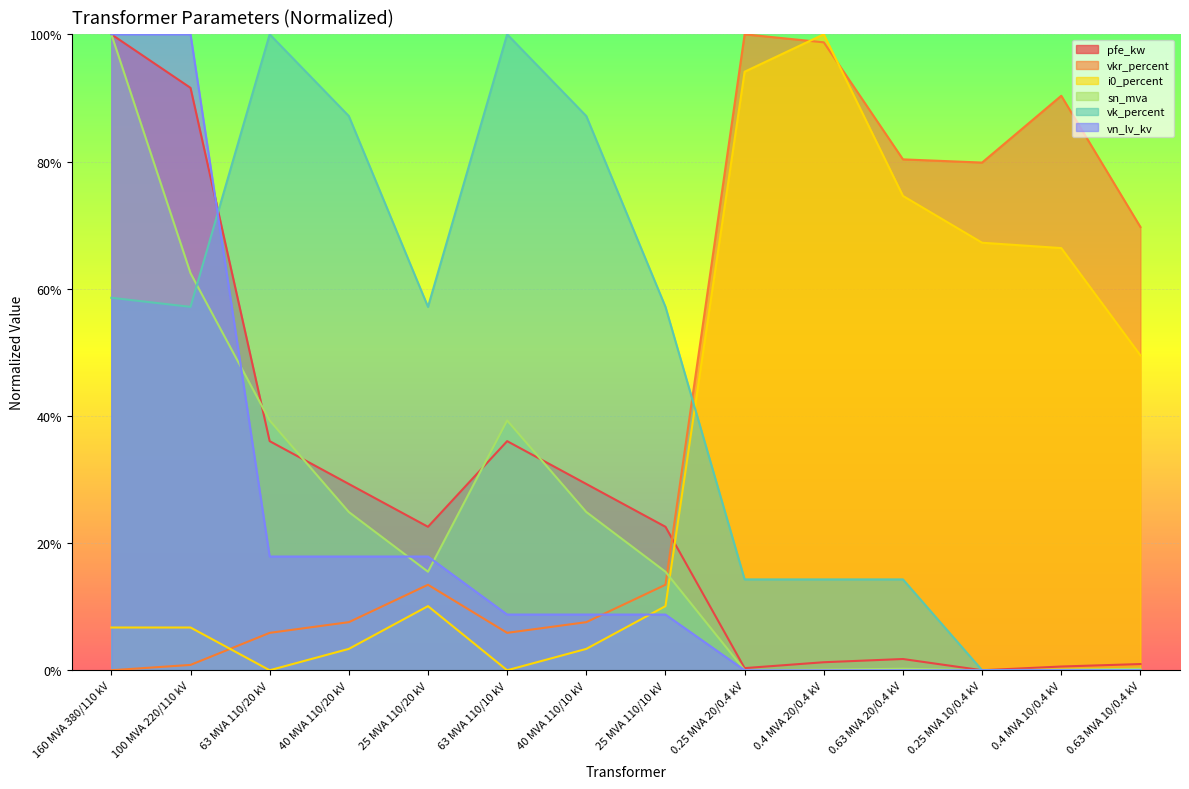

Is it true that vk_percent equals 0.3 at 40 MVA 110/20 kV?

False